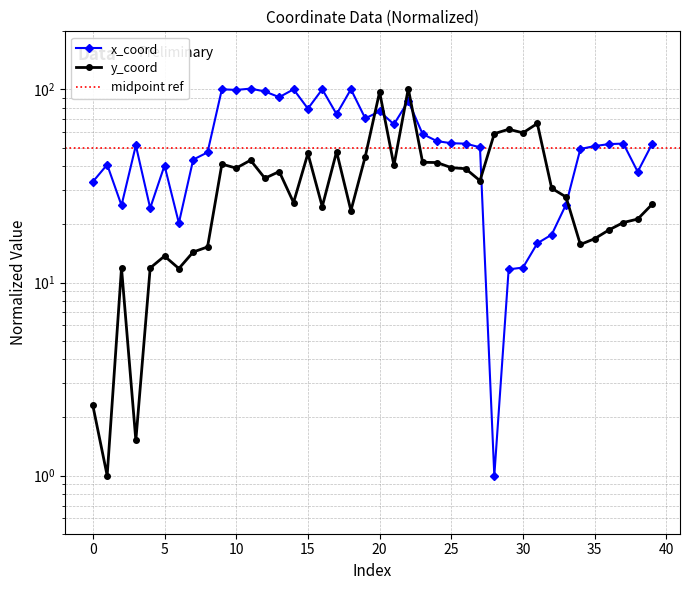

What is the difference between the second highest and minimum values in the y_coord series?

96.1